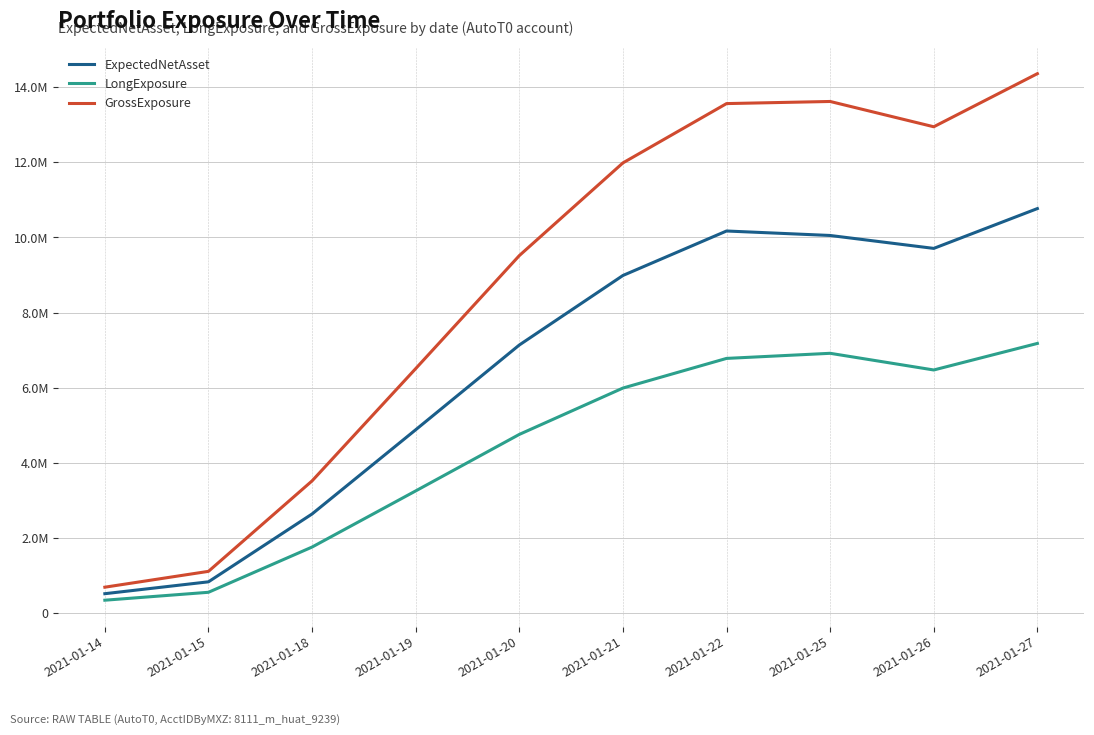

What is the difference between the maximum and minimum values in the GrossExposure series?

13664846.1